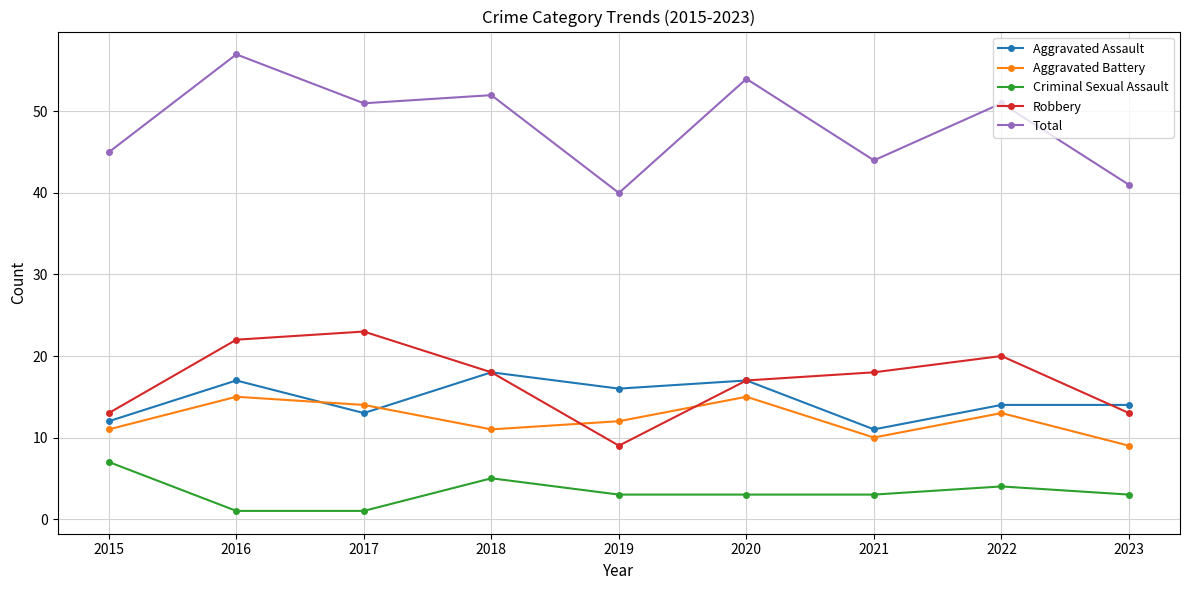

What is the minimum value for Aggravated Assault?

11